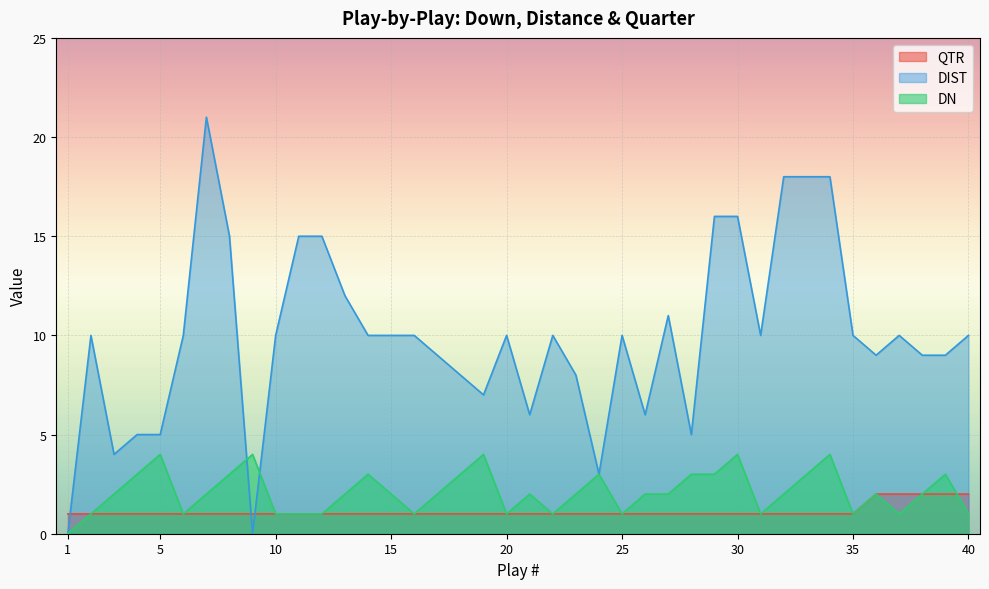

Rank the series by their maximum value, from highest to lowest.

DIST, DN, QTR